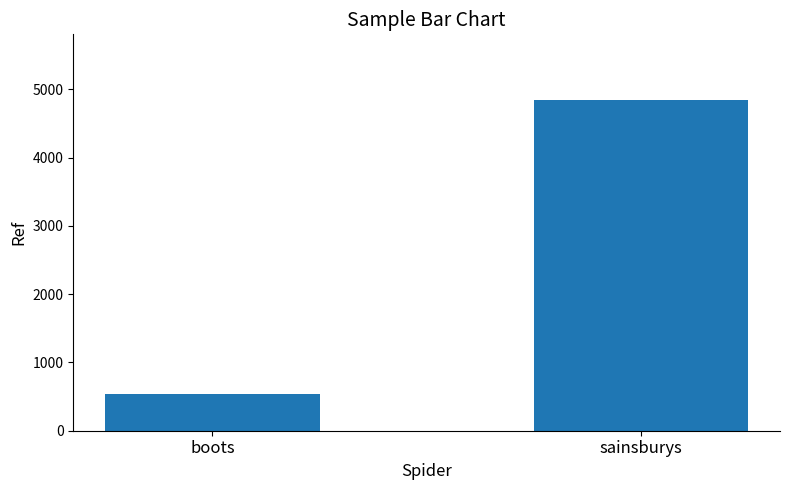

True or false: the data shows 2888 at sainsburys.

False